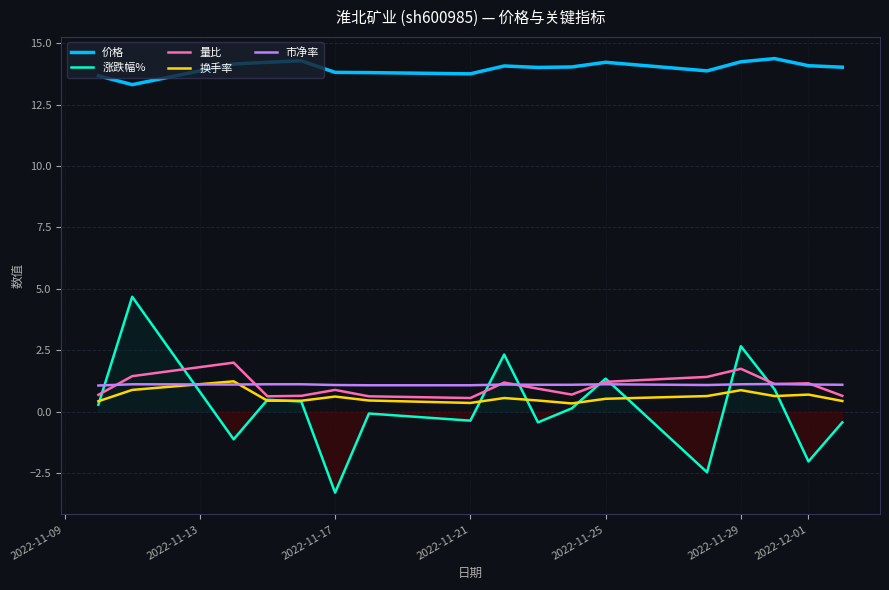

True or false: 换手率 and 价格 intersect in this chart.

False